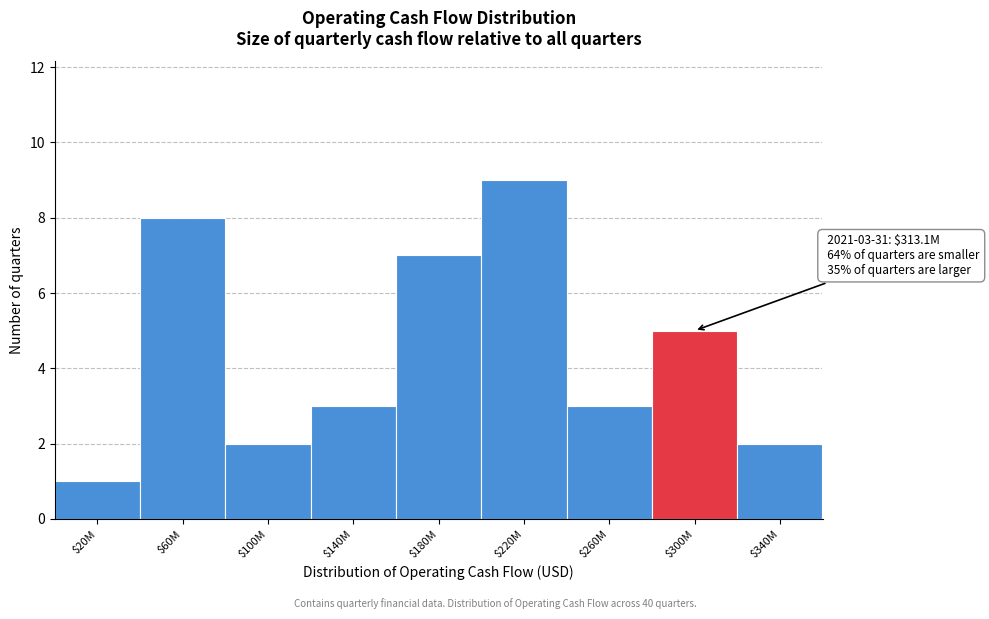

Reading right to left, list all the values displayed in this chart.

2	5	3	9	7	3	2	8	1